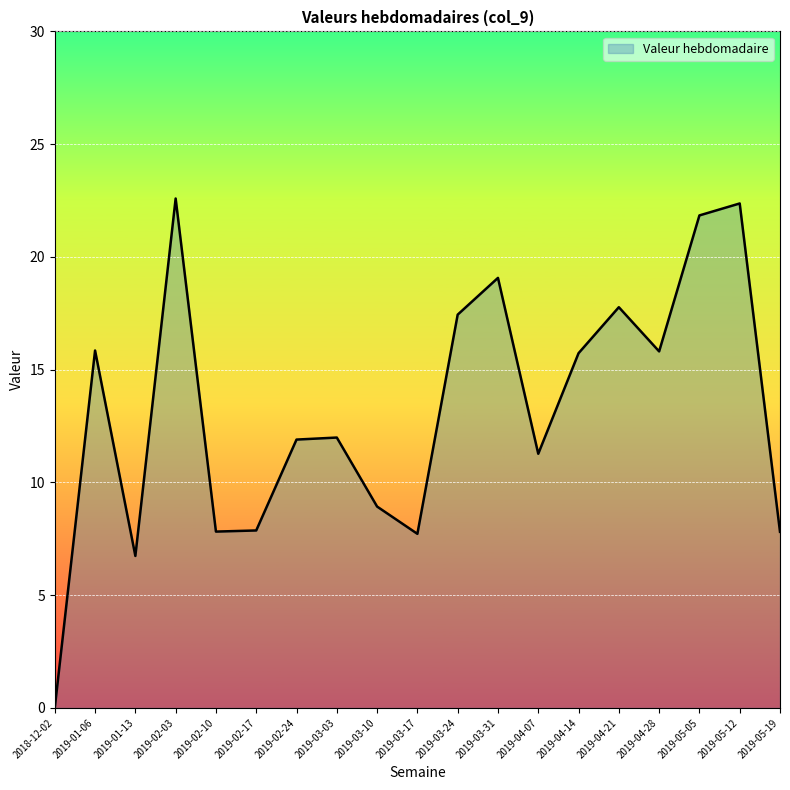

What is the change in value from 2018-12-02 to 2019-04-14?

+15.7